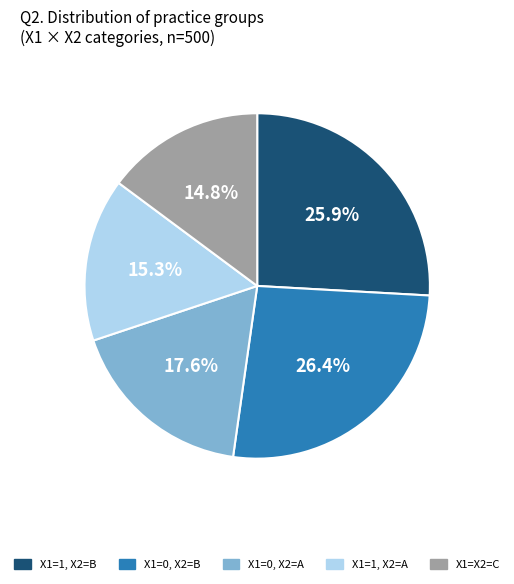

Count the number of slices in the pie.

5